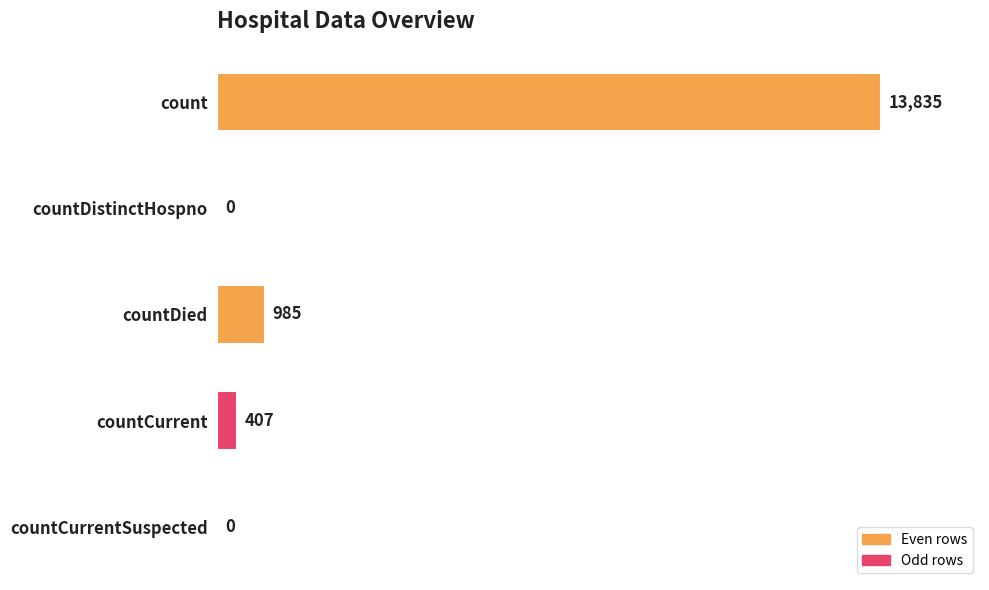

The chart shows a value of 1464 at countDied. True or false?

False